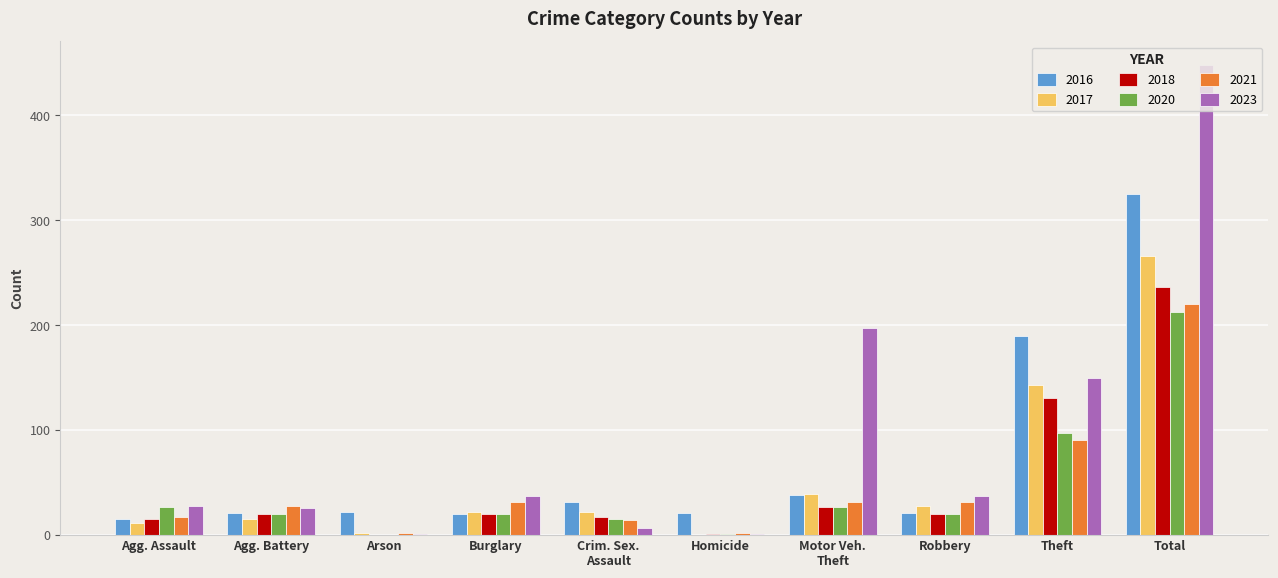

Are the bars grouped side by side (vs. stacked)?

Yes